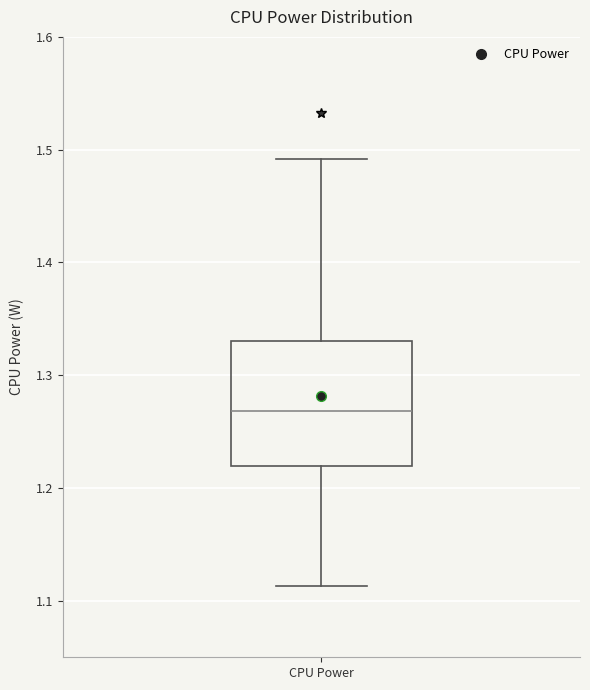

Transcribe this box plot: give where the median line is, the range the box spans, and where the two whiskers end, as read against the y-axis. The values are not printed on the chart, so give them approximately, as read against the axis.

median 1.27, box 1.22 to 1.33, whiskers 1.11 to 1.49